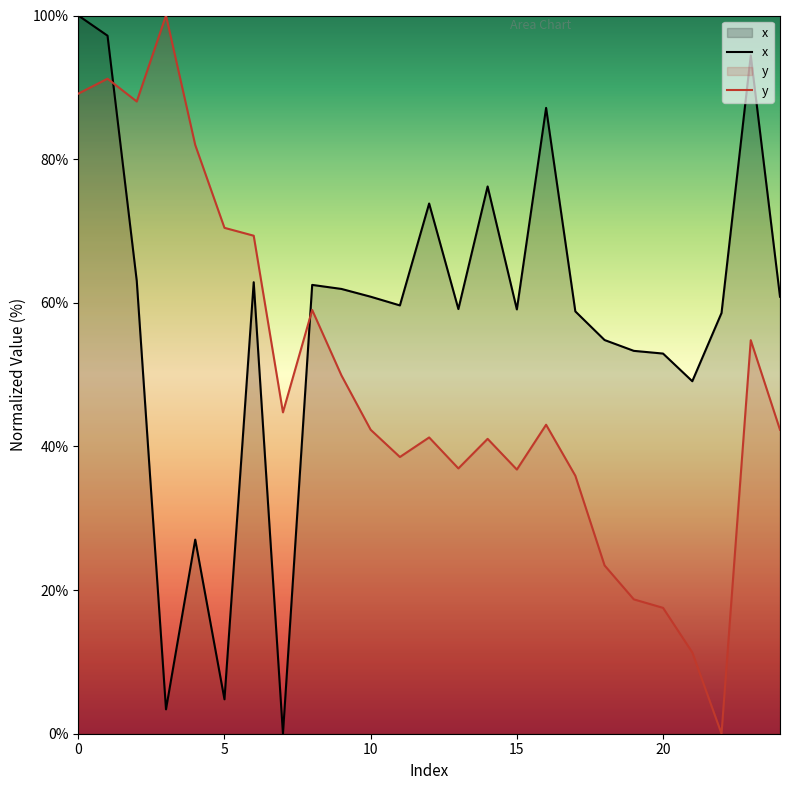

The y series shows 38.5 at 5. True or false?

False